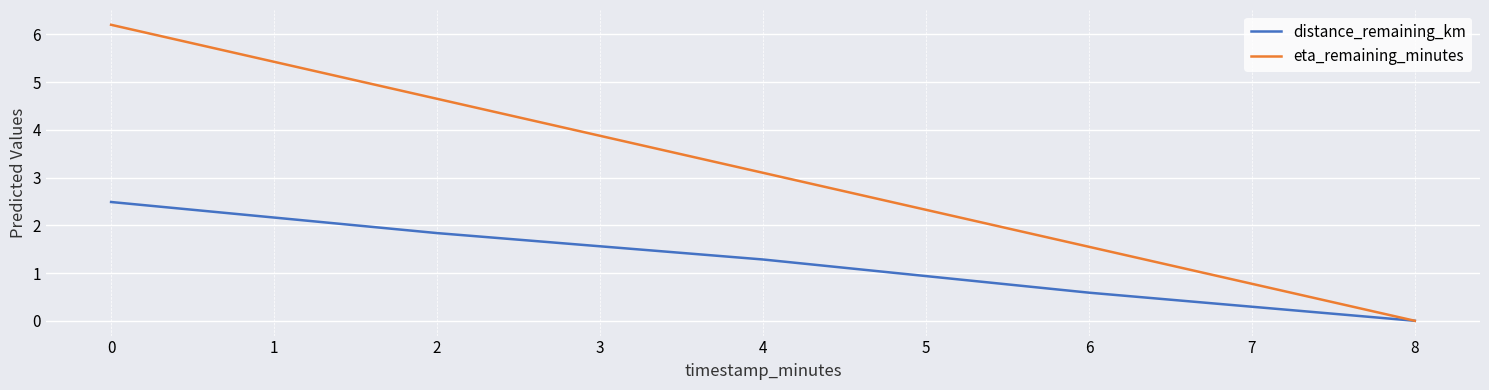

How many lines are shown in the chart?

2